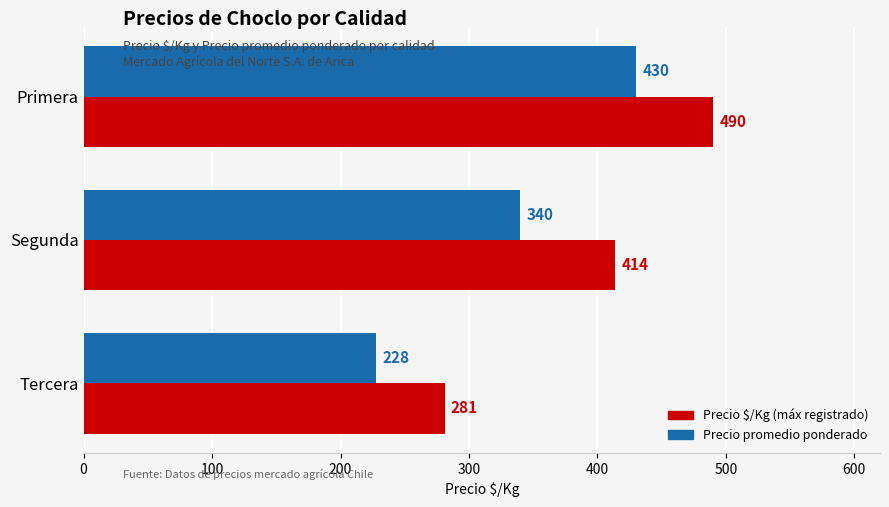

What is the spread (max minus min) of values at Tercera?

53